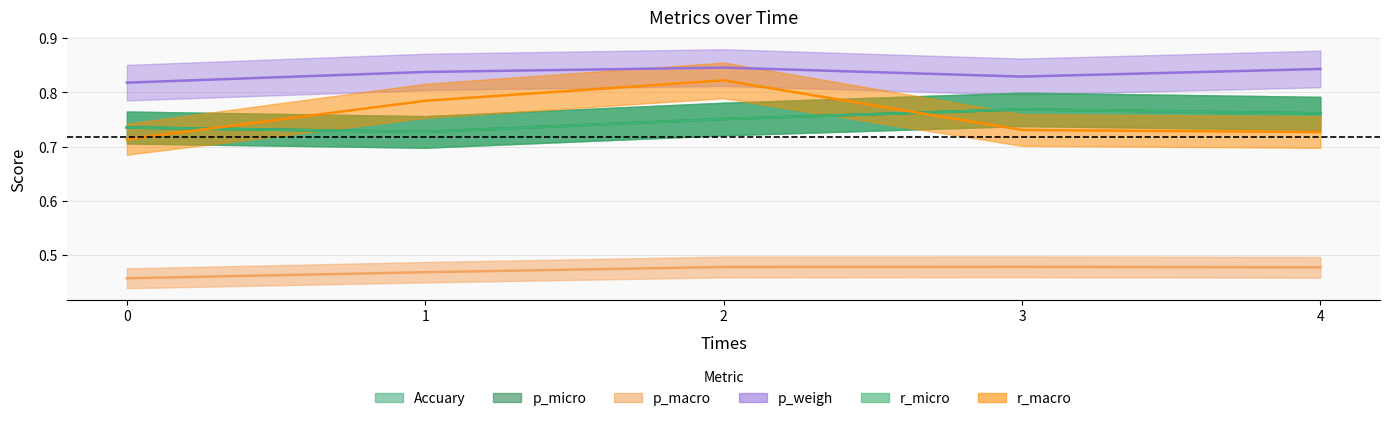

True or false: p_macro and r_macro intersect in this chart.

False